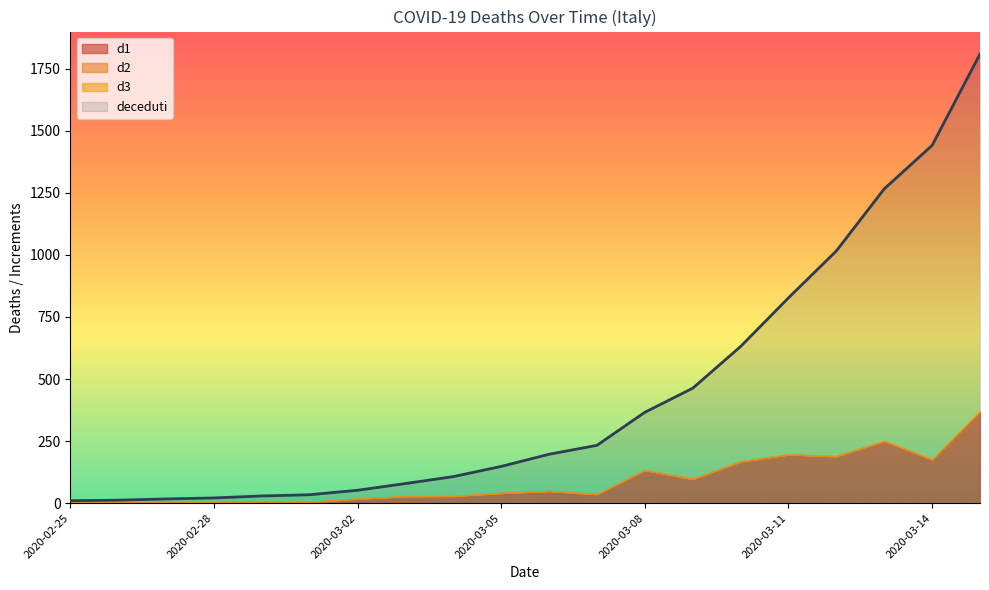

Reading left to right, list all the values displayed in this chart.

d1: 2020-02-25=3	2020-02-26=2	2020-02-27=5	2020-02-28=4	2020-02-29=8	2020-03-01=5	2020-03-02=18	2020-03-03=27	2020-03-04=28	2020-03-05=41	2020-03-06=49	2020-03-07=36	2020-03-08=133	2020-03-09=97	2020-03-10=168	2020-03-11=196	2020-03-12=189	2020-03-13=250	2020-03-14=175	2020-03-15=368
d2: 2020-02-25=0	2020-02-26=0	2020-02-27=0	2020-02-28=0	2020-02-29=0	2020-03-01=0	2020-03-02=0	2020-03-03=1	2020-03-04=1	2020-03-05=0	2020-03-06=0	2020-03-07=0	2020-03-08=0	2020-03-09=0	2020-03-10=0	2020-03-11=0	2020-03-12=0	2020-03-13=1	2020-03-14=1	2020-03-15=3
d3: 2020-02-25=0	2020-02-26=0	2020-02-27=0	2020-02-28=0	2020-02-29=0	2020-03-01=0	2020-03-02=0	2020-03-03=0	2020-03-04=0	2020-03-05=0	2020-03-06=0	2020-03-07=1	2020-03-08=0	2020-03-09=0	2020-03-10=0	2020-03-11=0	2020-03-12=0	2020-03-13=0	2020-03-14=0	2020-03-15=1
deceduti_scaled: 2020-02-25=10	2020-02-26=12	2020-02-27=17	2020-02-28=21	2020-02-29=29	2020-03-01=34	2020-03-02=52	2020-03-03=79	2020-03-04=107	2020-03-05=148	2020-03-06=197	2020-03-07=233	2020-03-08=366	2020-03-09=463	2020-03-10=631	2020-03-11=827	2020-03-12=1016	2020-03-13=1266	2020-03-14=1441	2020-03-15=1809